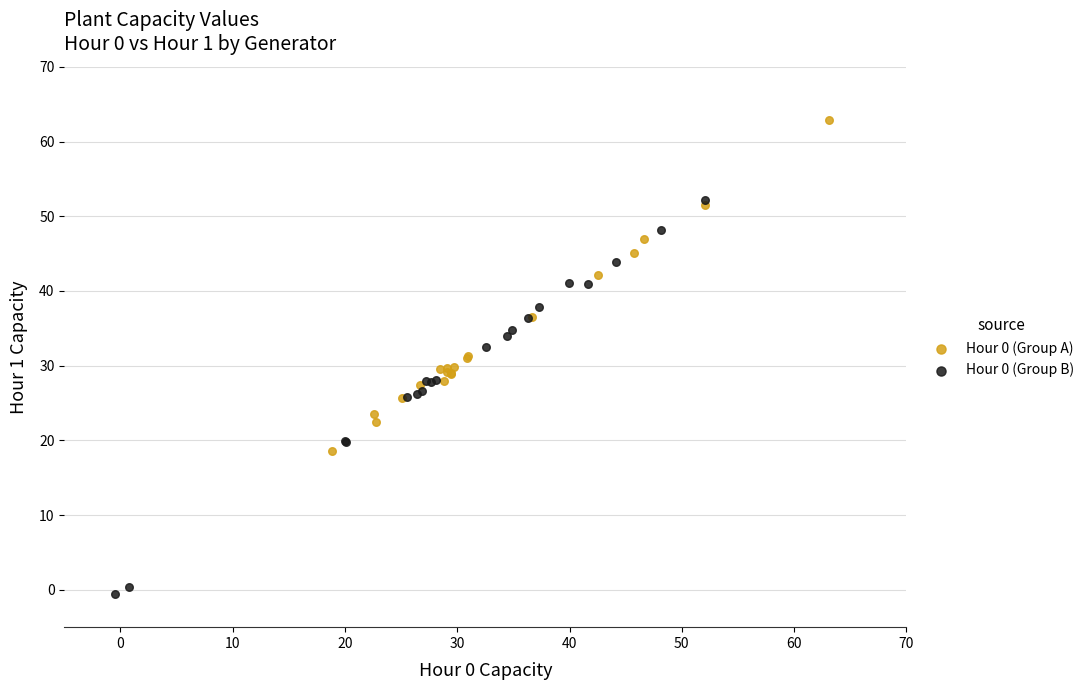

Which series contains the lowest Y value?

Hour 0 (Group B)